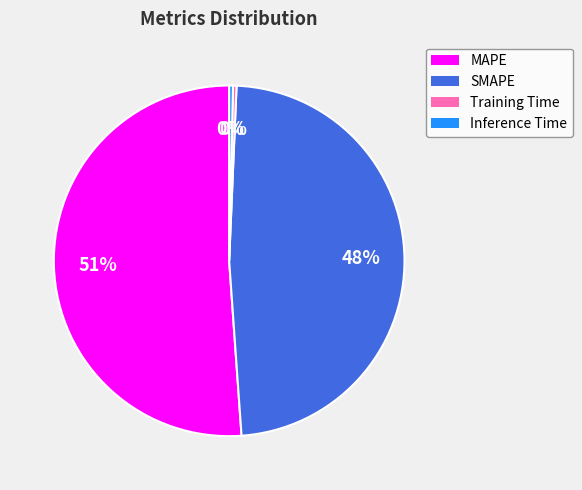

How many segments does this pie chart have?

4